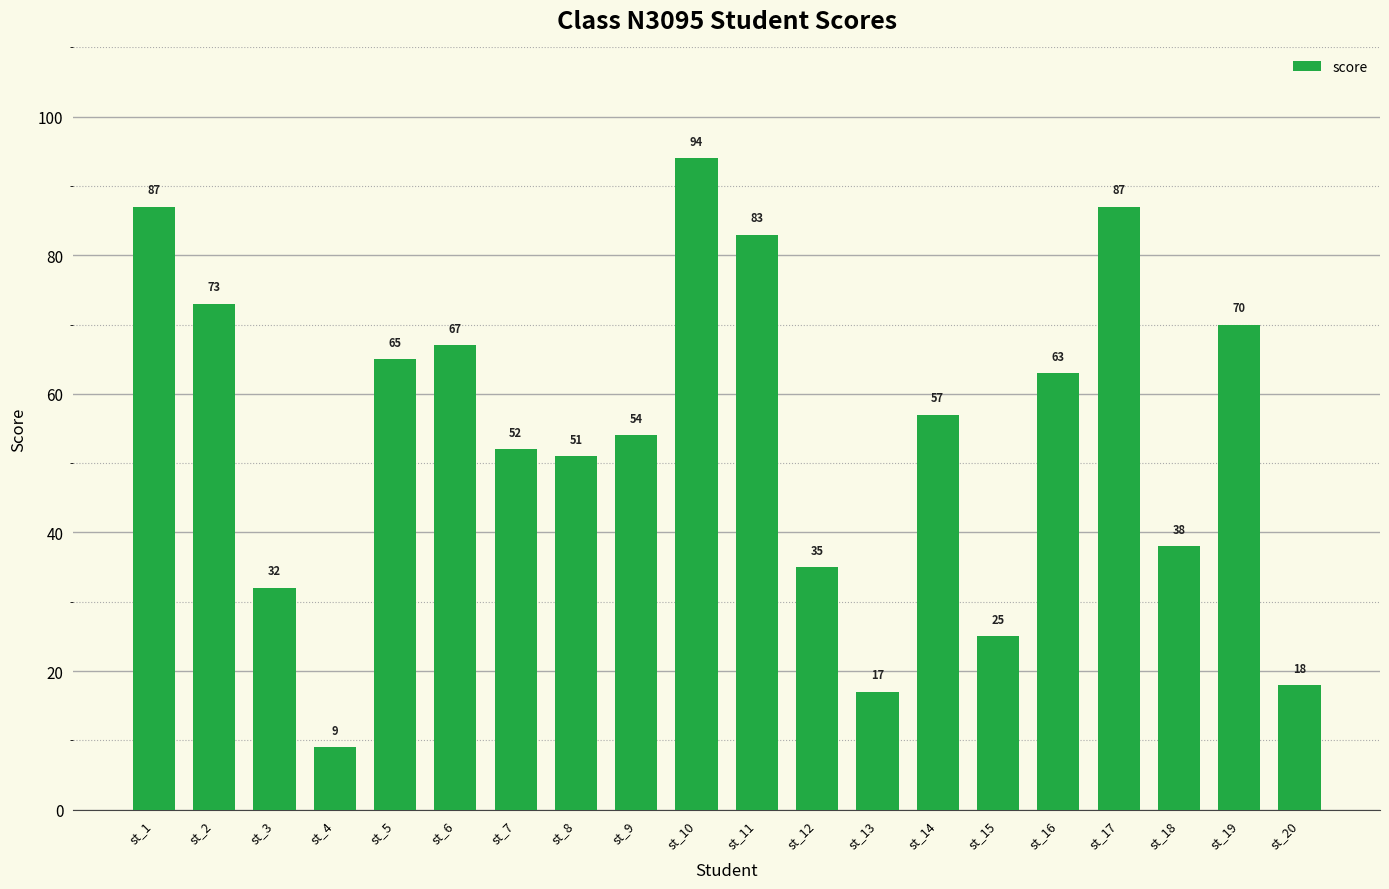

Reading left to right, what are all the values shown in this chart?

st_1=87	st_2=73	st_3=32	st_4=9	st_5=65	st_6=67	st_7=52	st_8=51	st_9=54	st_10=94	st_11=83	st_12=35	st_13=17	st_14=57	st_15=25	st_16=63	st_17=87	st_18=38	st_19=70	st_20=18